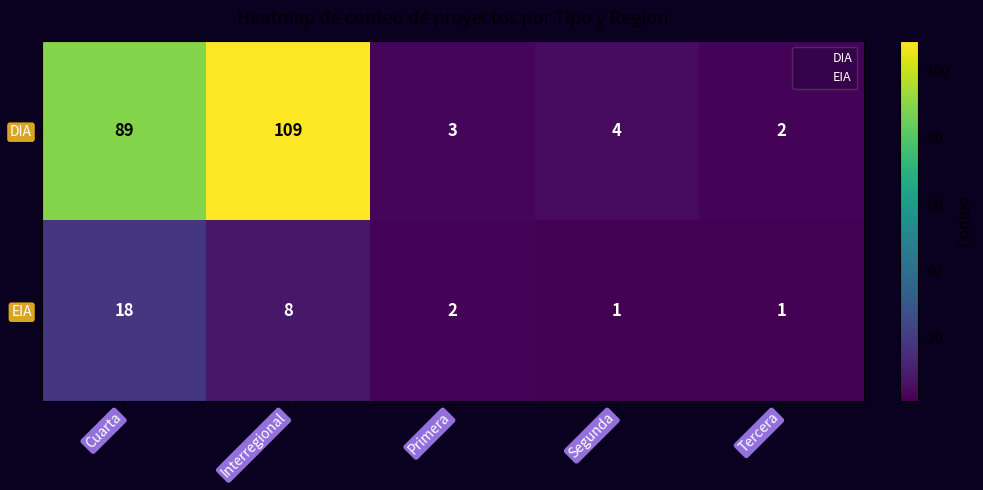

What is the maximum value shown in the chart?

109